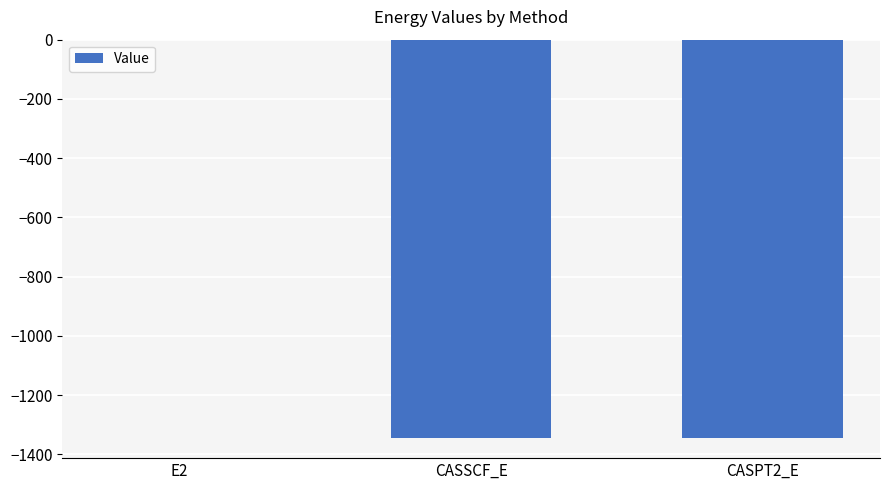

Which label corresponds to the largest value in the chart?

E2